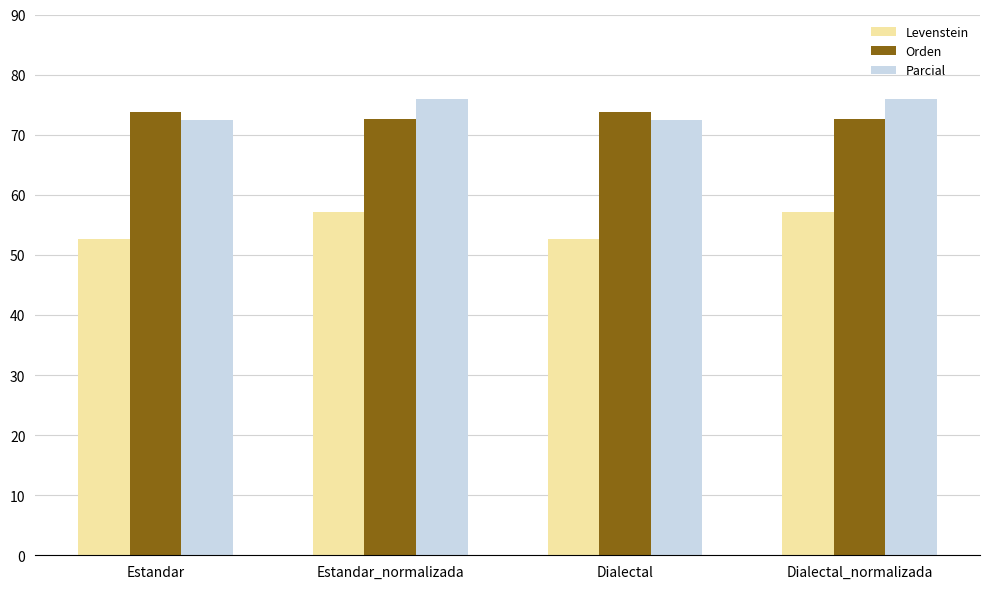

Which series has the largest range (max minus min)?

Levenstein